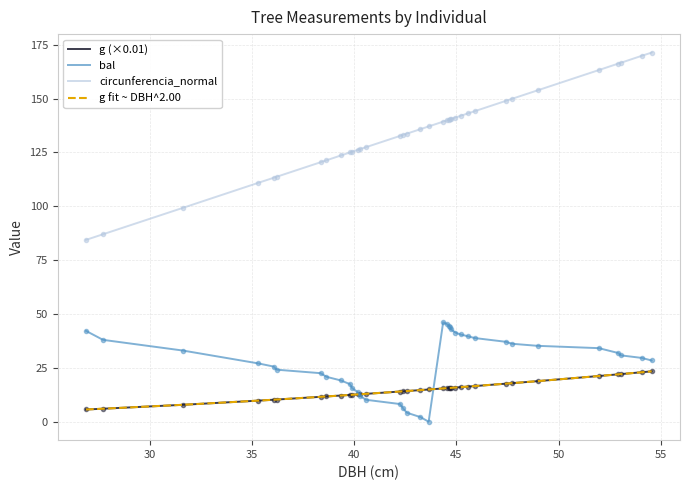

True or false: g fit ~ DBH^2.00 and circunferencia_normal intersect in this chart.

False